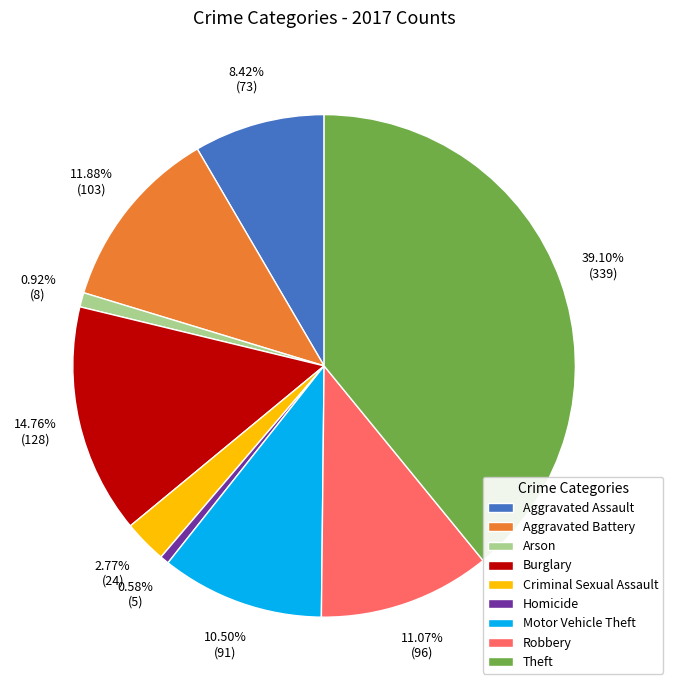

What is the largest slice in the pie chart?

Theft